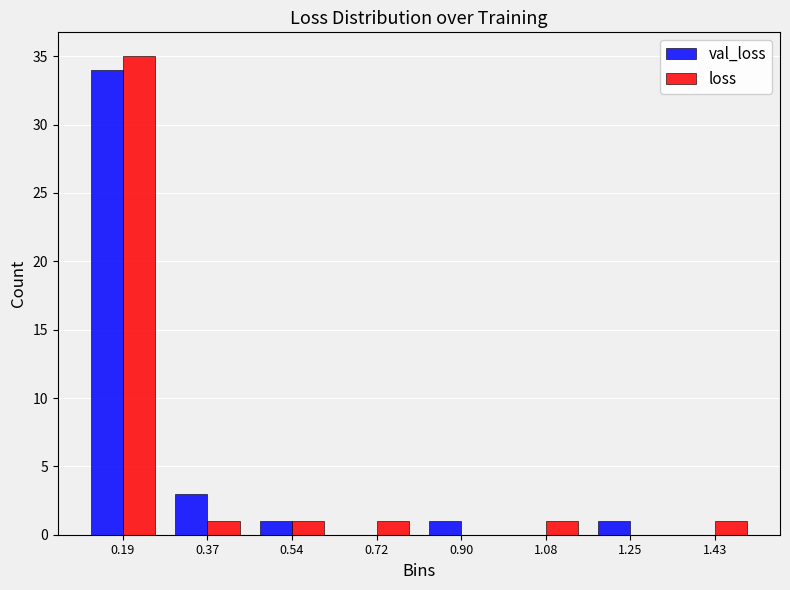

What is the height of the loss bar covering 0.28 to 0.46 on the x-axis? Neither the bar edges nor the heights are printed on the chart, so give them approximately, as read against the axes.

1